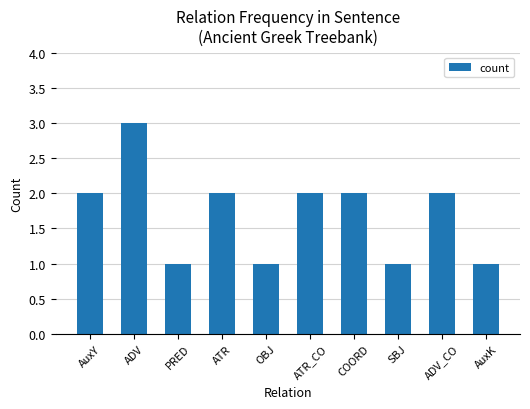

What is the sum of all values?

17